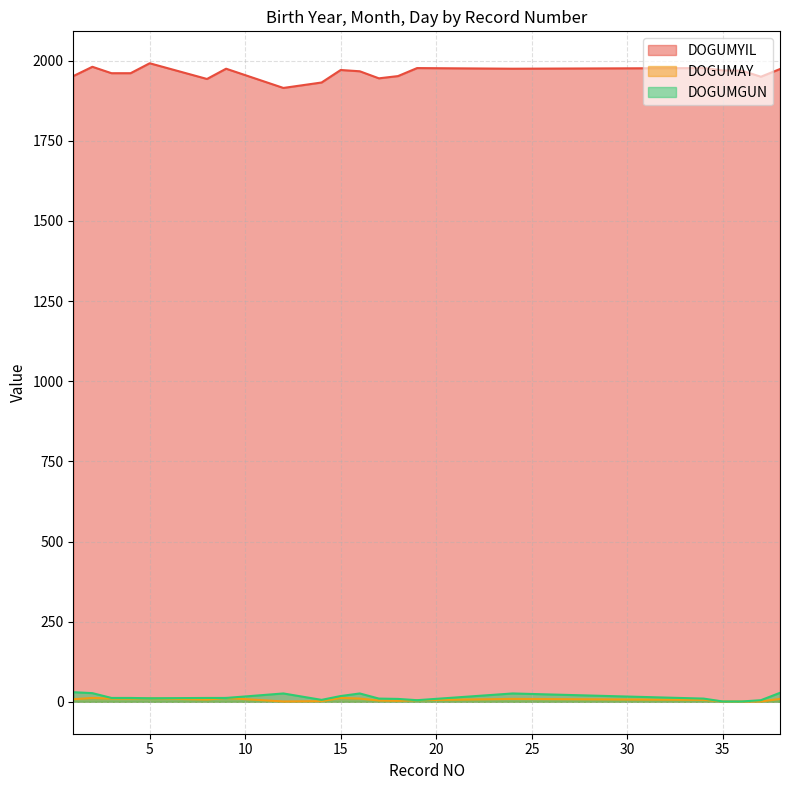

What is the spread (max minus min) of values at 19?

1972